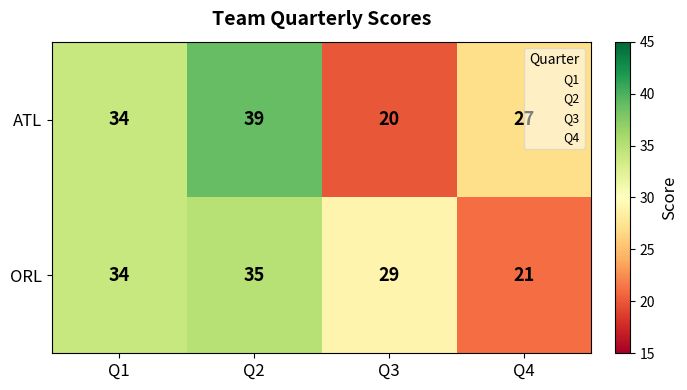

At how many categories does at least one series exceed 22?

4